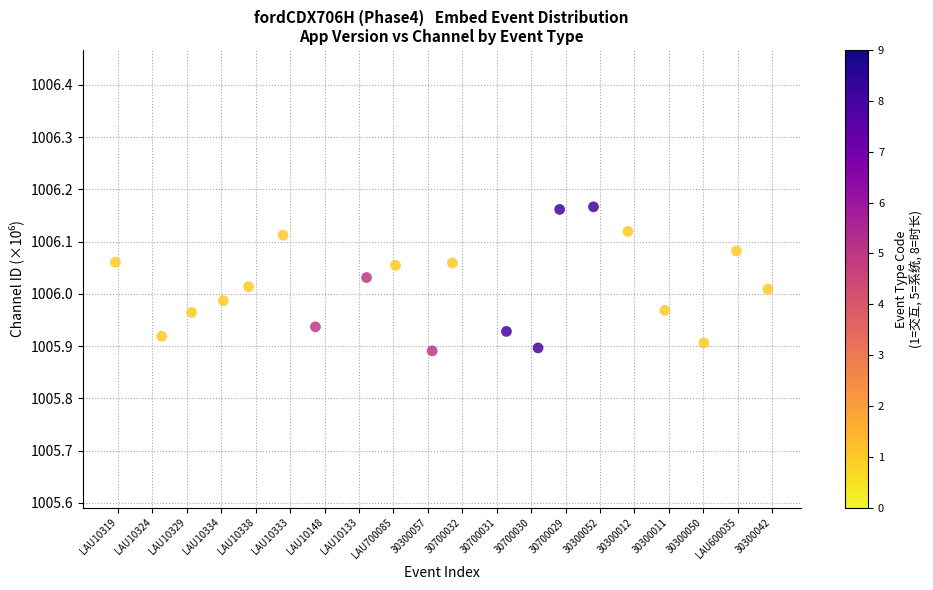

What is the range of Y values (max minus min)?

0.3